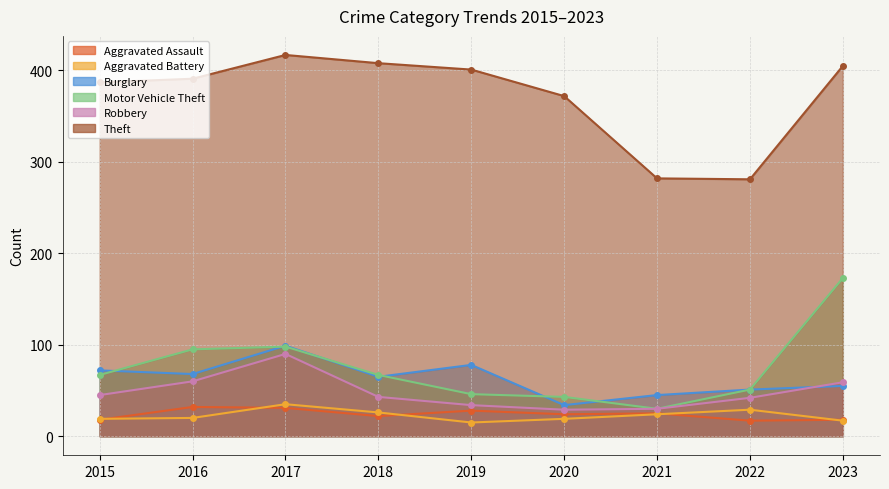

Does the chart have visible grid lines?

Yes